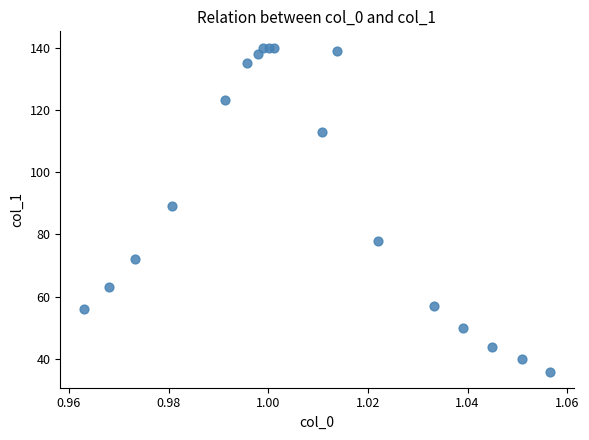

What is the range of Y values (max minus min)?

104